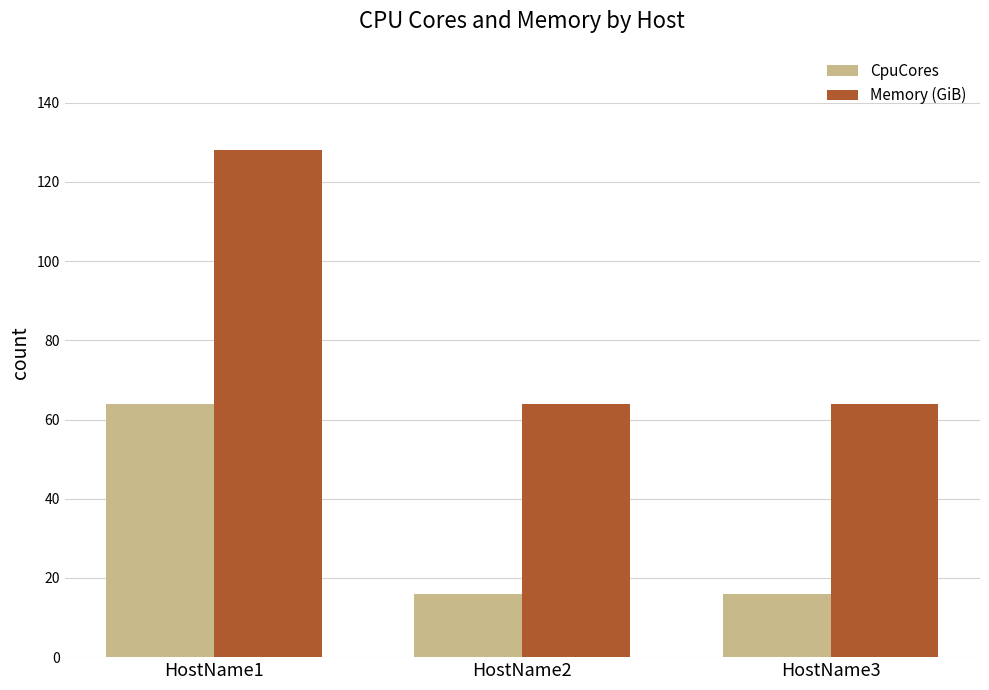

How many groups of bars are there?

3